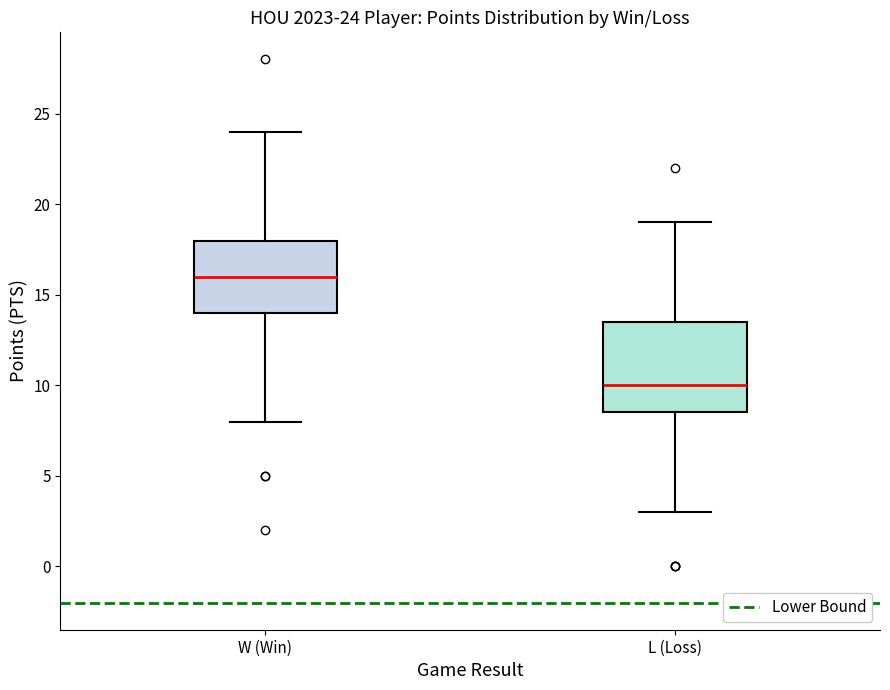

Comparing the boxes themselves (not the whiskers), which one is the tallest?

L (Loss)